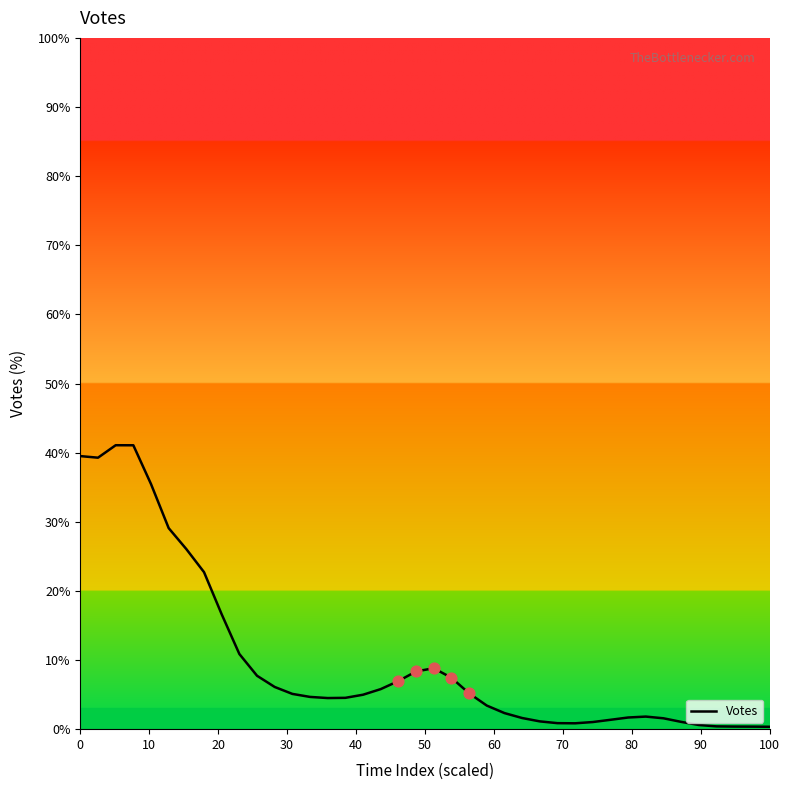

What is the difference between the maximum and minimum values?

40.7